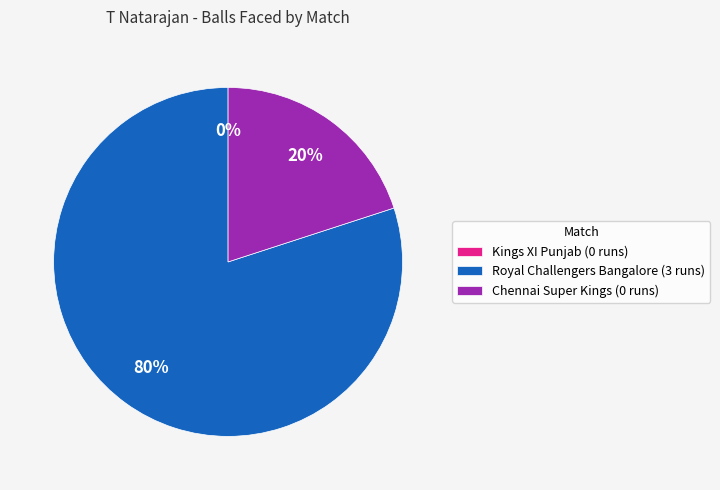

What is the majority slice?

Royal Challengers Bangalore (3 runs)